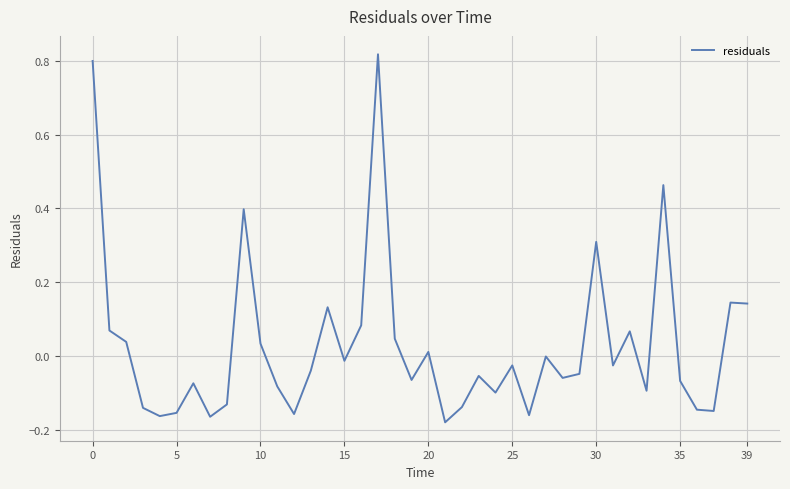

What is the sum of all values?

1.1